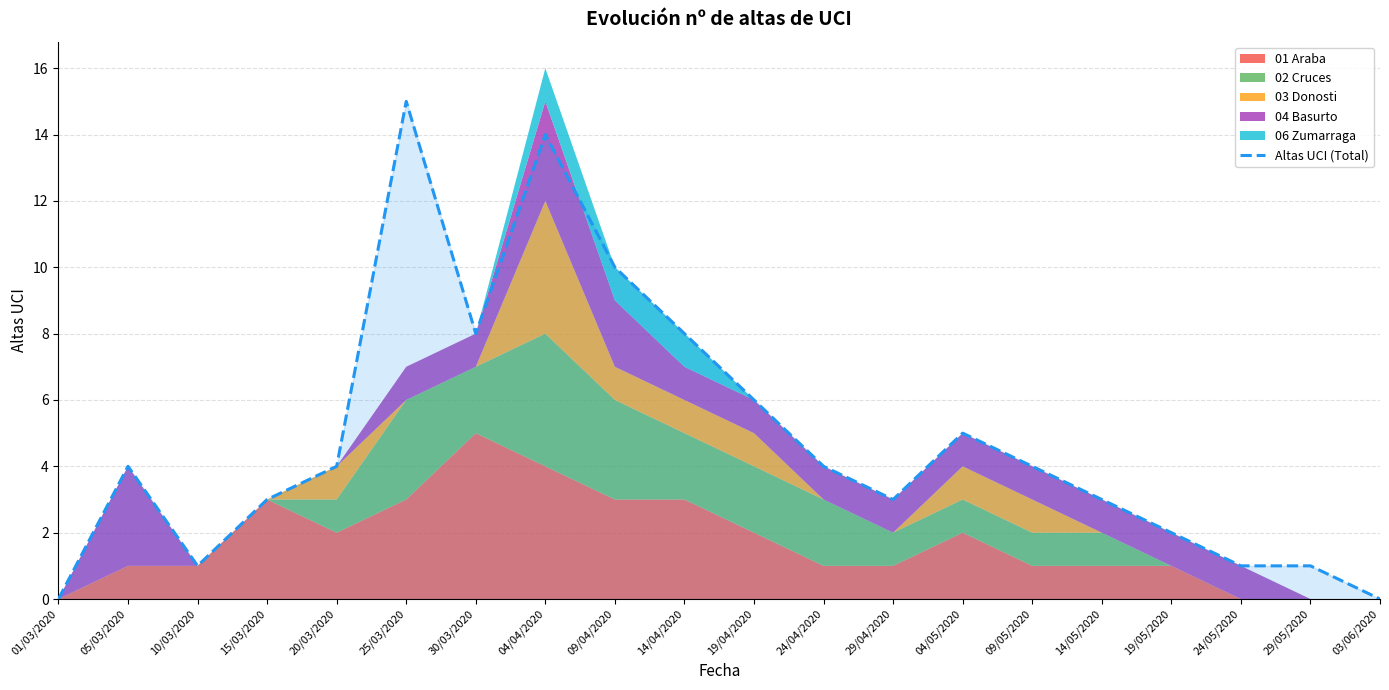

What is the sum of the values at 10/03/2020 and 20/03/2020?

5